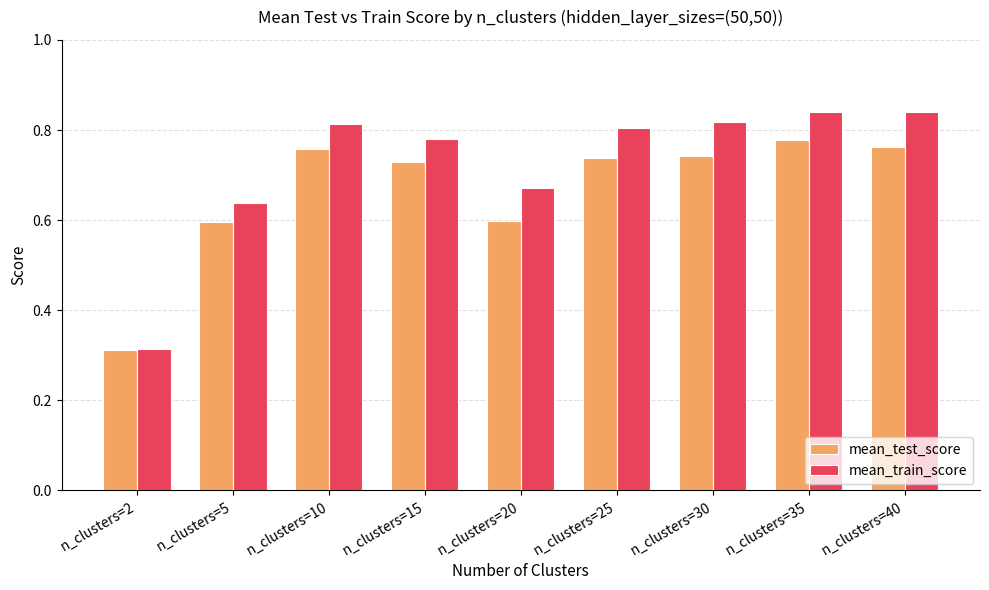

What is the sum of all mean_test_score values?

6.0